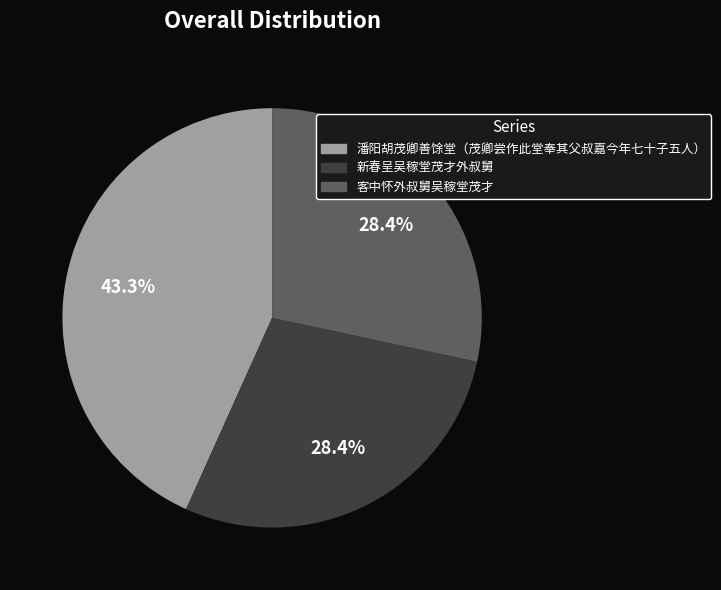

The 潘阳胡茂卿善馀堂（茂卿尝作此堂奉其父叔嘉今年七十子五人） slice represents 51% of the pie. True or false?

False